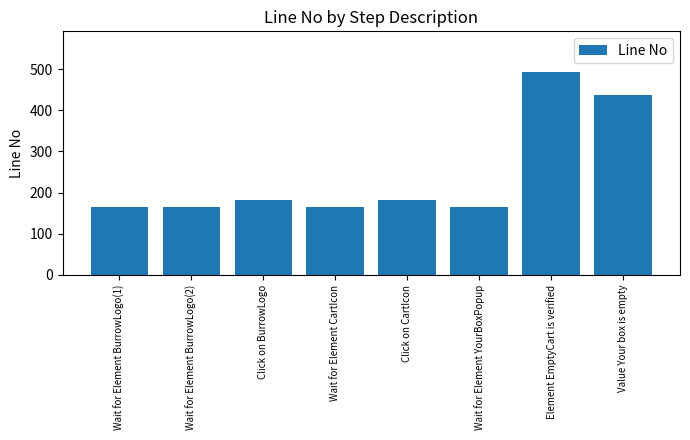

What is the average value?

244